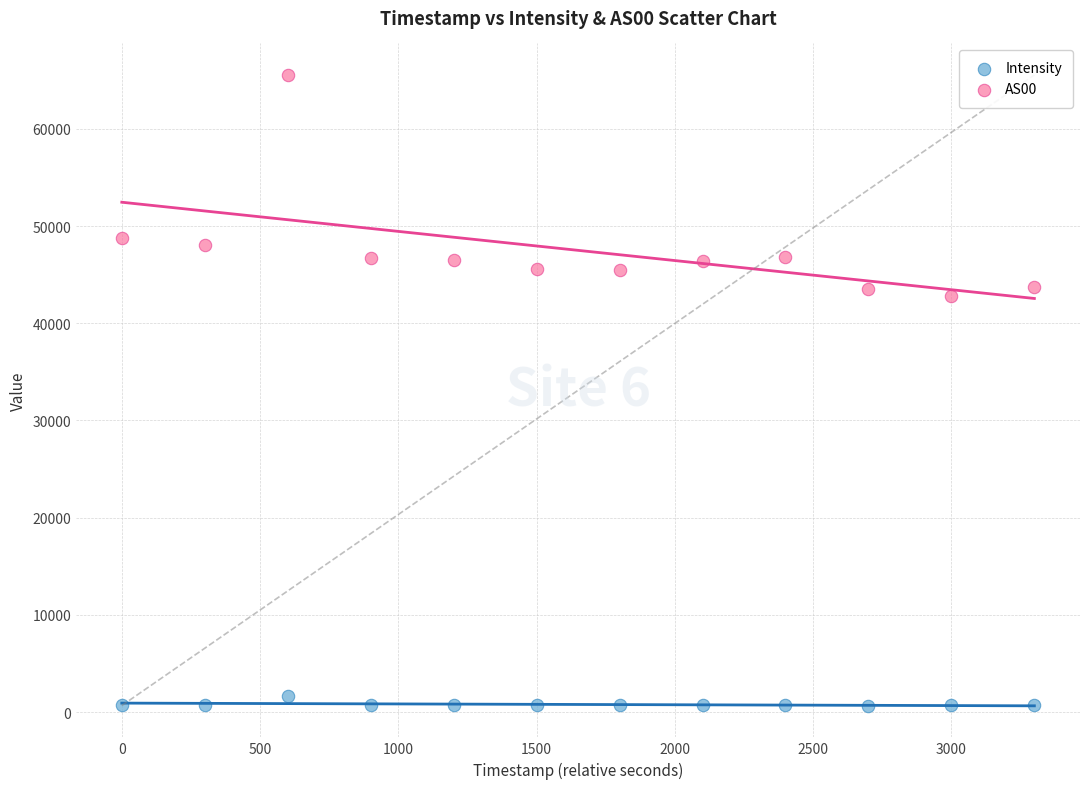

Across all series, what Y value is closest to 33103?

42784.0